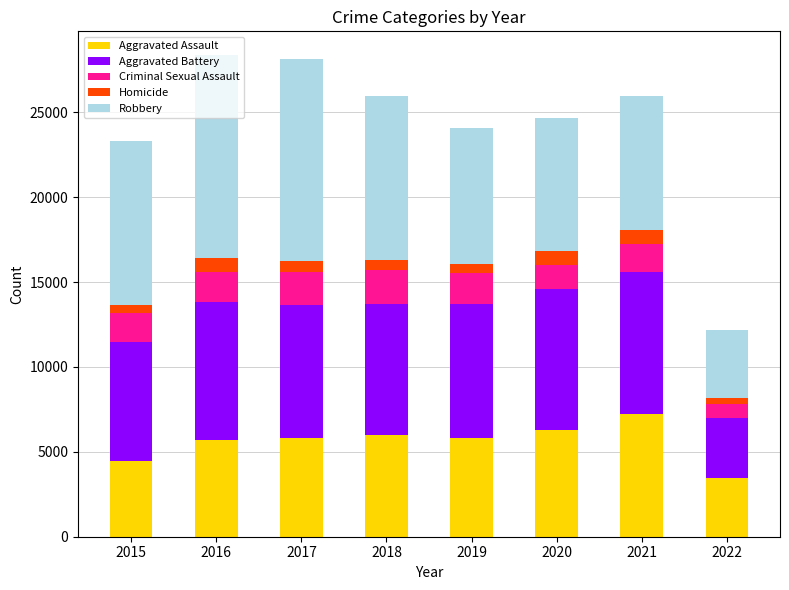

What is the difference between the second highest and minimum values in the Aggravated Assault series?

2810